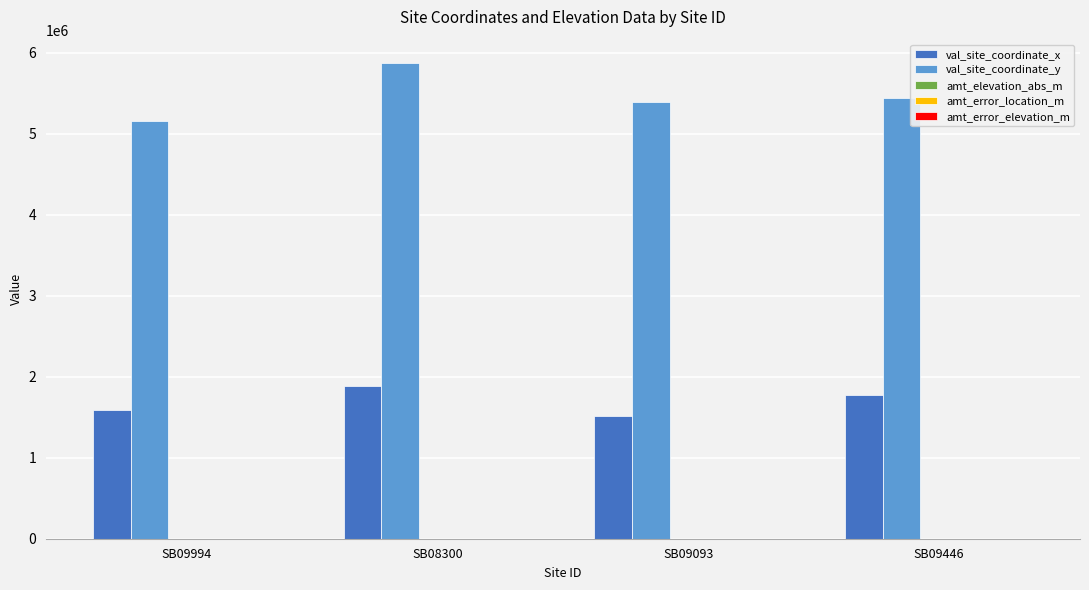

The value of val_site_coordinate_y at SB08300 is 5868460. True or false?

True